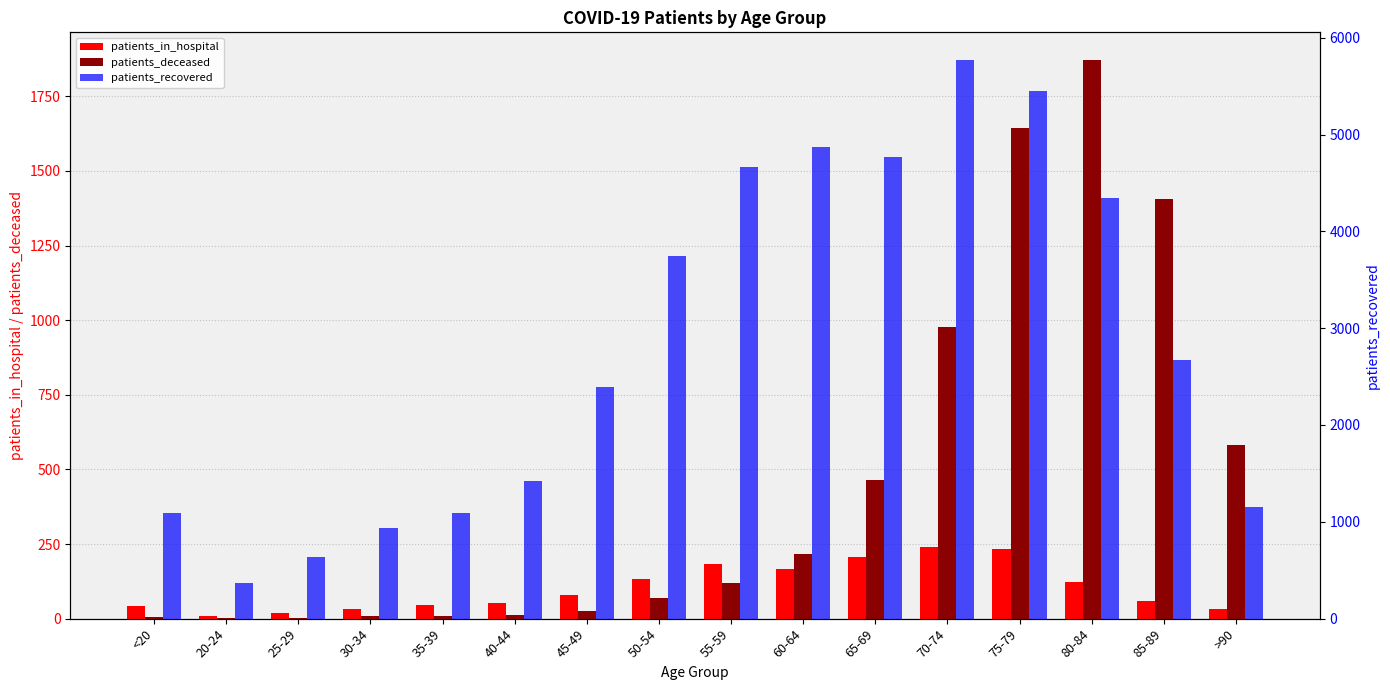

Reading left to right, extract all data points from this chart.

patients_in_hospital: 43	9	19	33	46	54	80	133	182	165	208	241	235	124	58	31
patients_deceased: 5	1	2	9	10	11	24	69	118	216	465	977	1644	1871	1407	583
patients_recovered: 1096	366	641	940	1091	1417	2397	3747	4667	4869	4764	5767	5447	4342	2667	1151